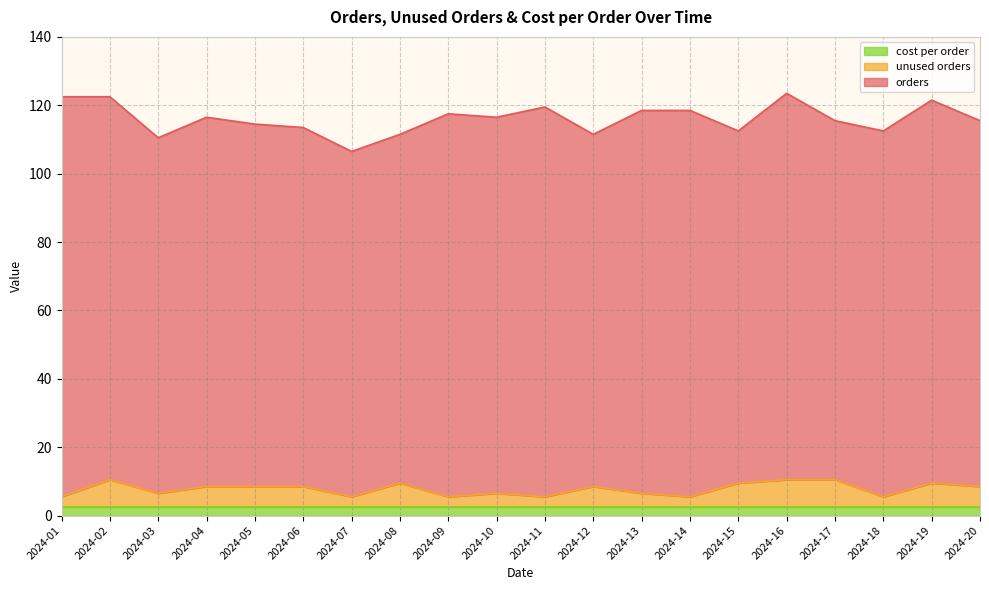

Where is the first local maximum for orders?

2024-04